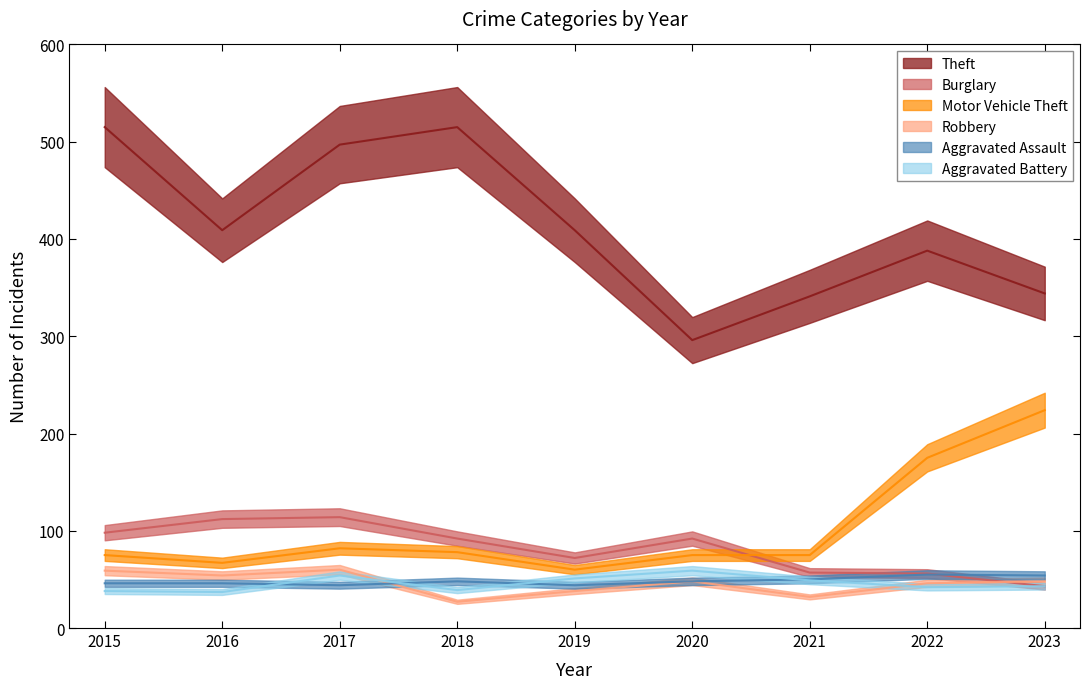

What value does the Theft series have at 2016, to the nearest 50?

400